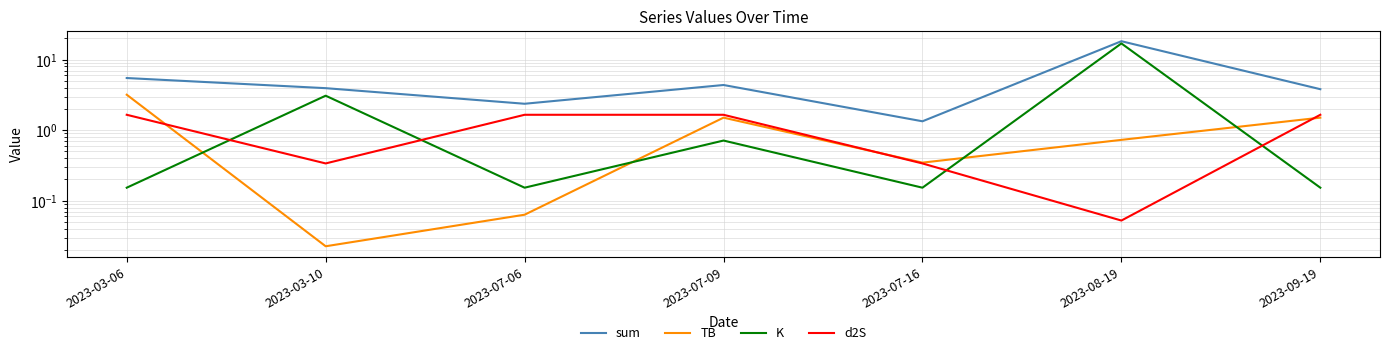

The value of sum at 2023-07-09 is 4.4. True or false?

True